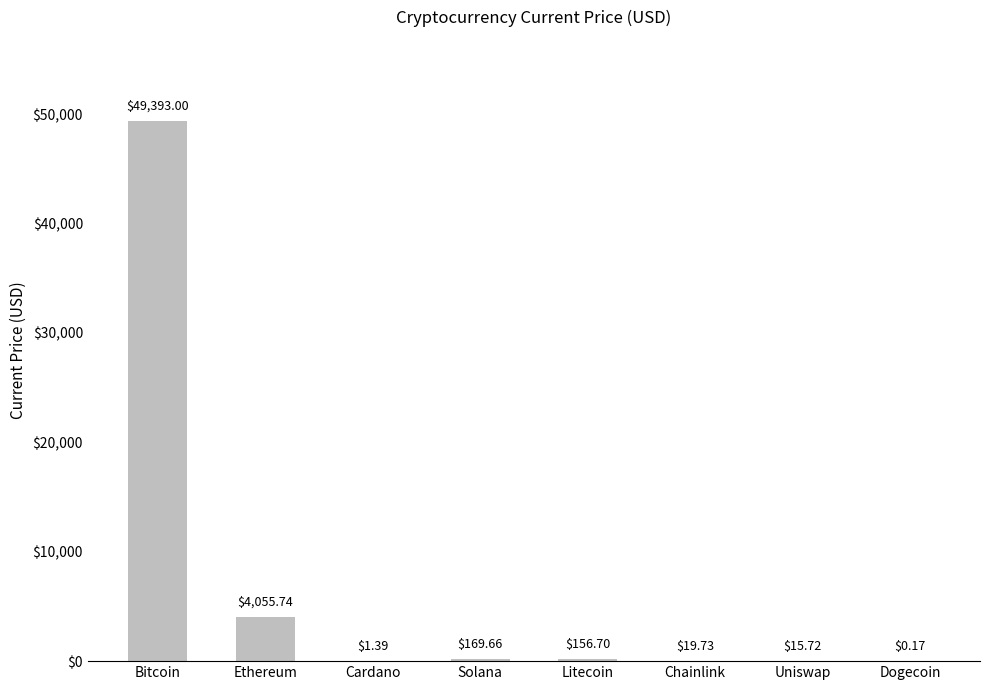

Where does the data first go above 156?

Bitcoin